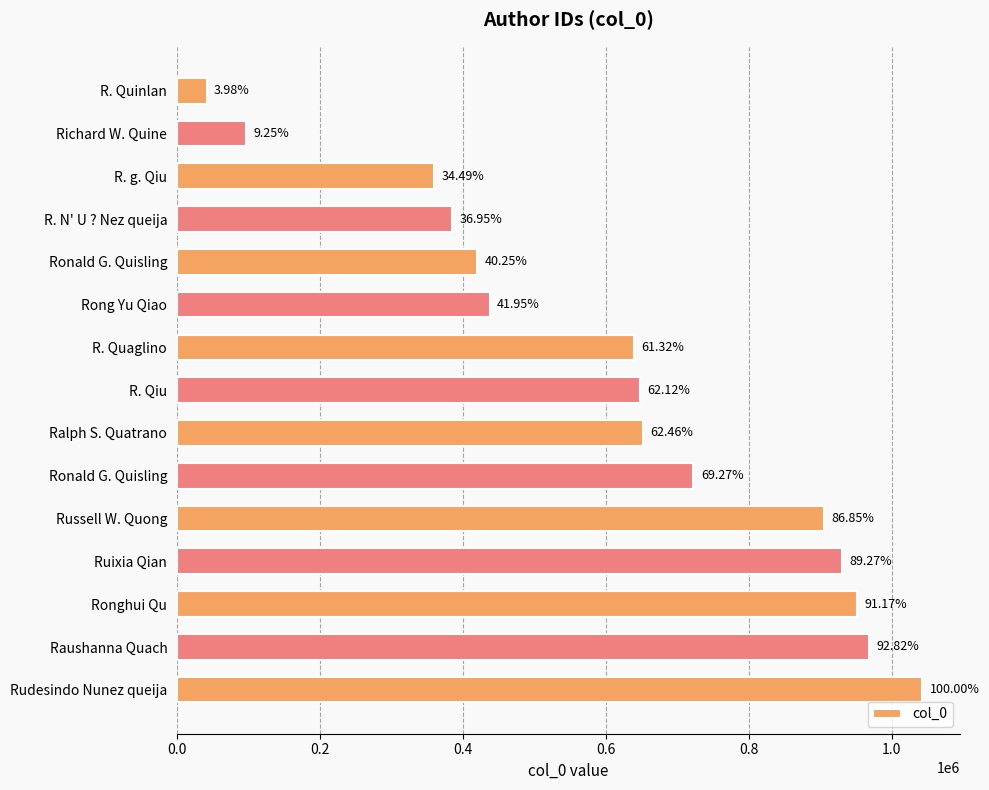

How many bars are there in total?

15